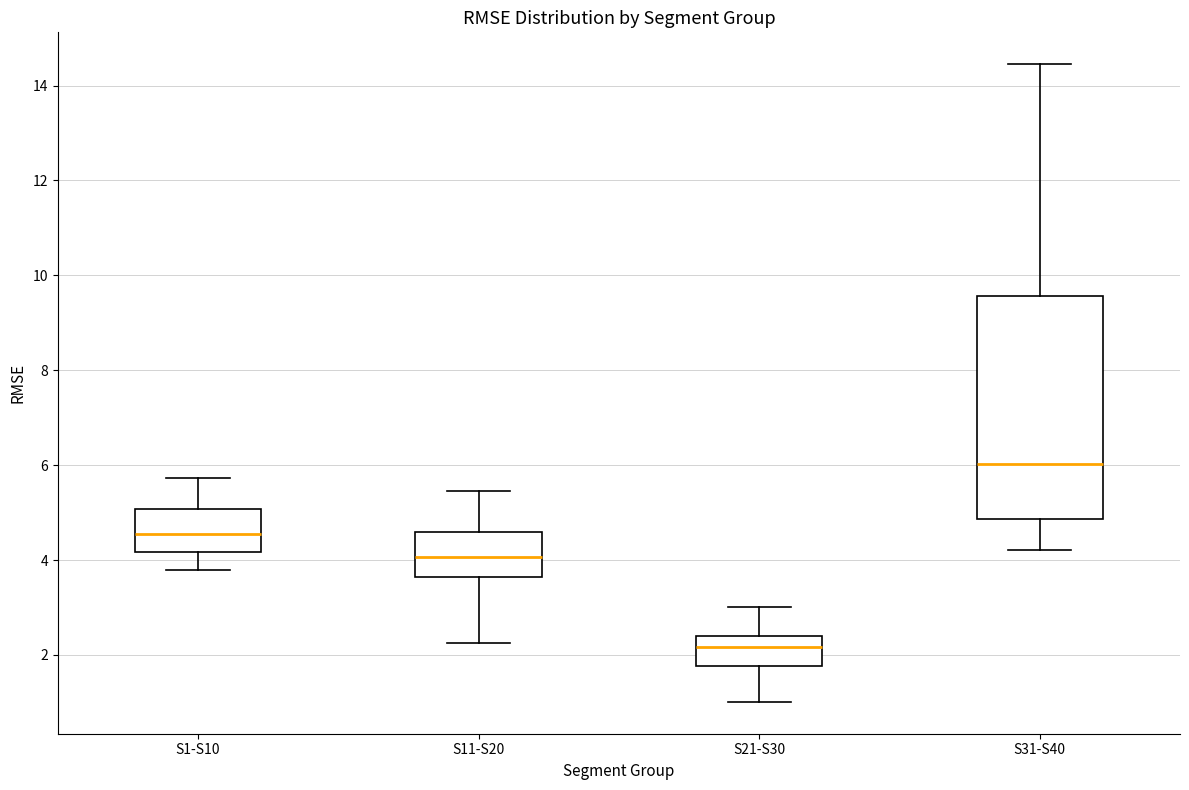

Where does the median line of the box for S1-S10 sit on the y-axis? The values are not printed on the chart, so give them approximately, as read against the axis.

4.6